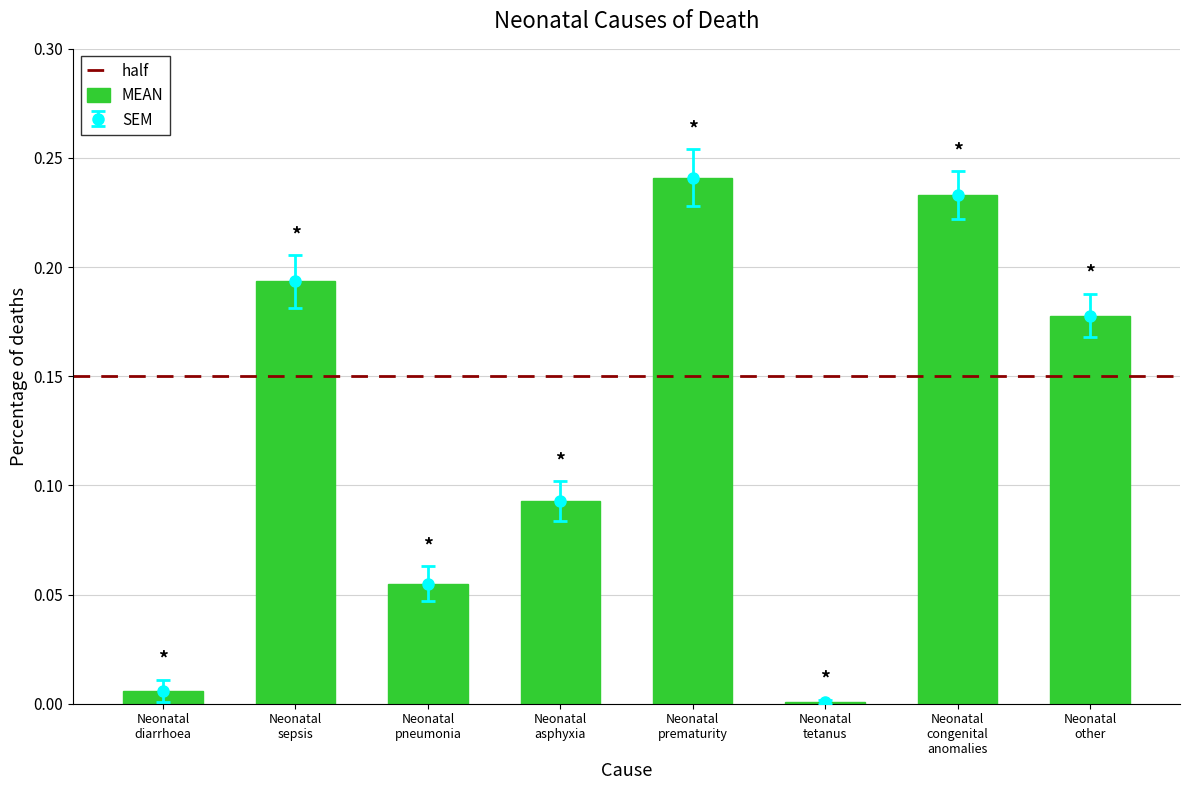

Rank the categories by value from lowest to highest.

Neonatal
tetanus, Neonatal
diarrhoea, Neonatal
pneumonia, Neonatal
asphyxia, Neonatal
other, Neonatal
sepsis, Neonatal
congenital
anomalies, Neonatal
prematurity